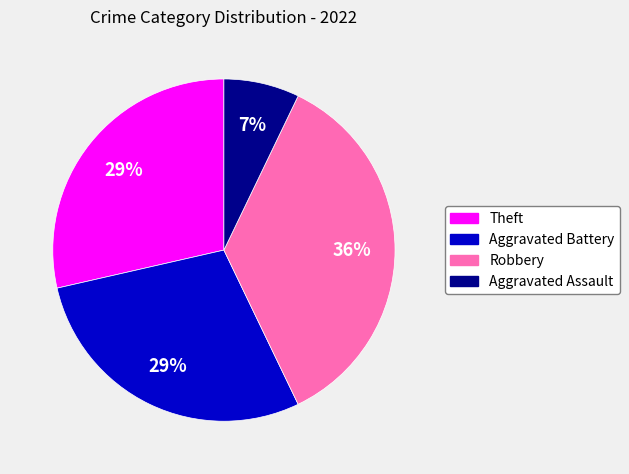

What is the smallest slice in the pie chart?

Aggravated Assault